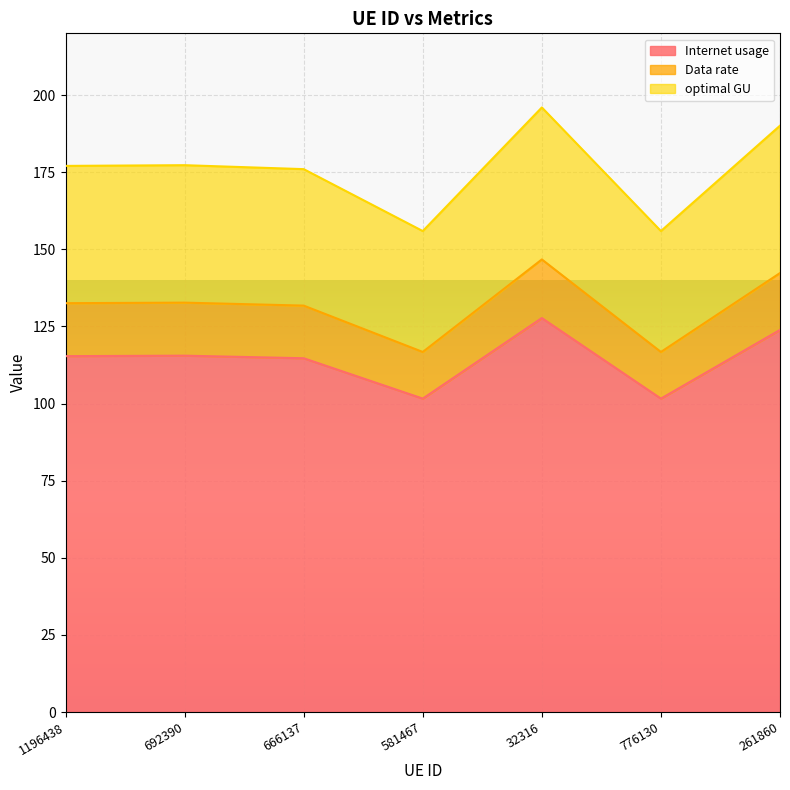

What are all the series names shown in the legend?

Internet usage, Data rate, optimal GU